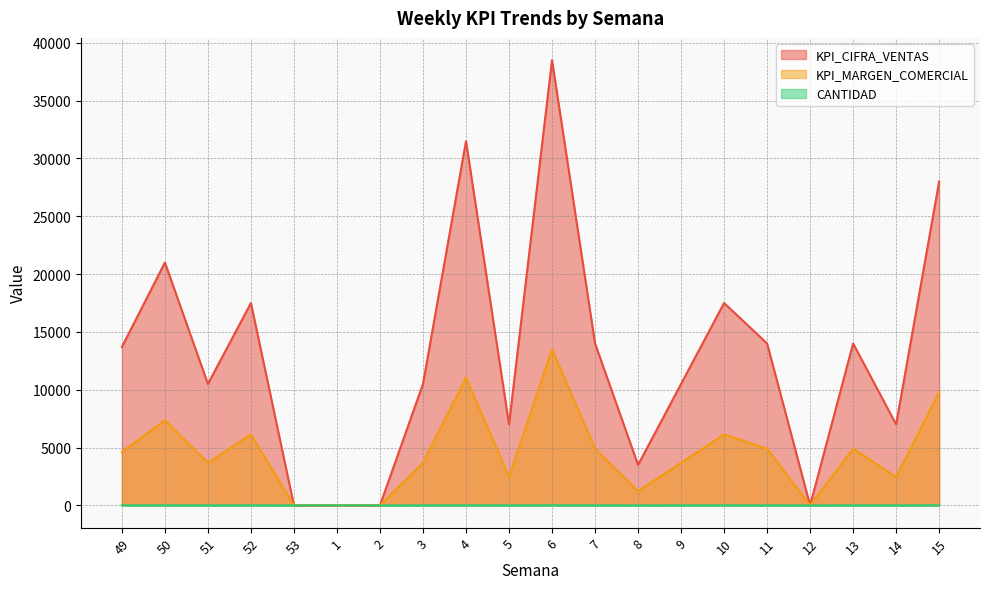

Which series has the largest total across all categories?

KPI_CIFRA_VENTAS